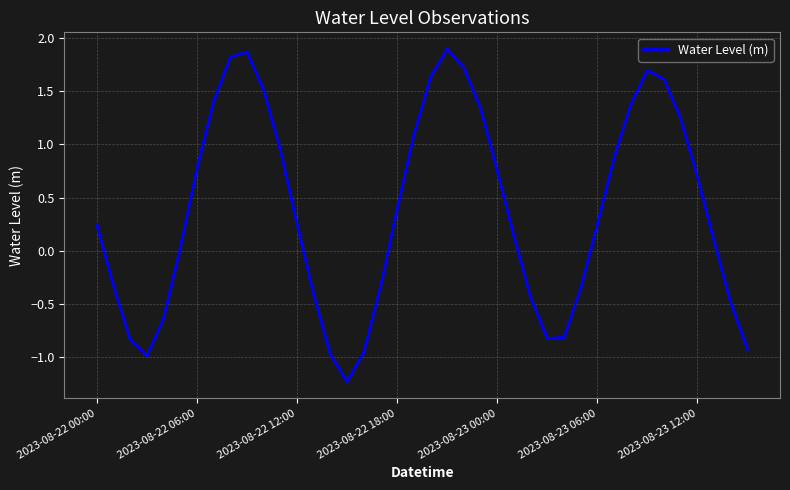

What is the minimum value shown in the chart?

-1.2